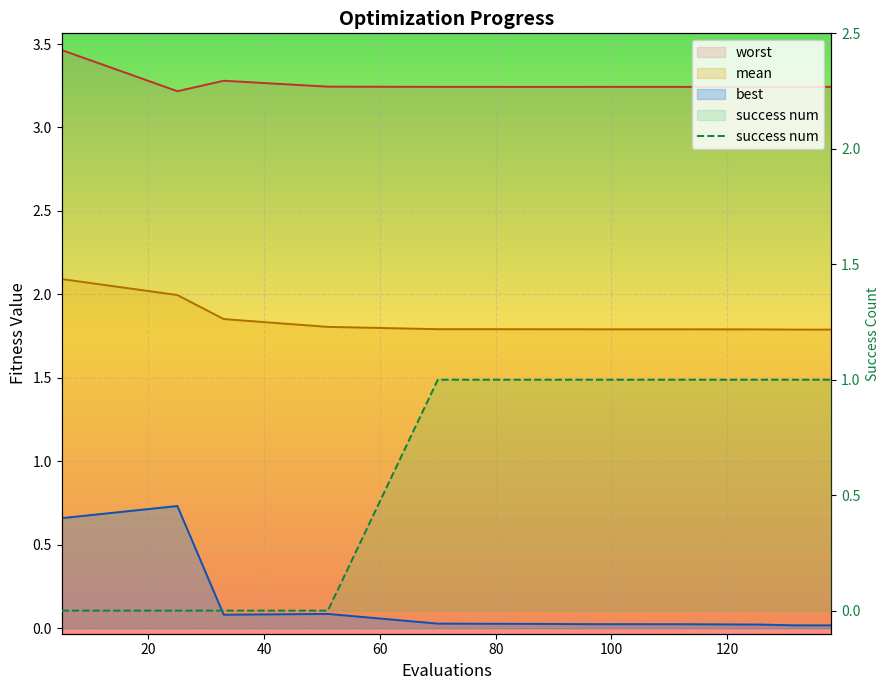

How many series are shown in this chart?

4